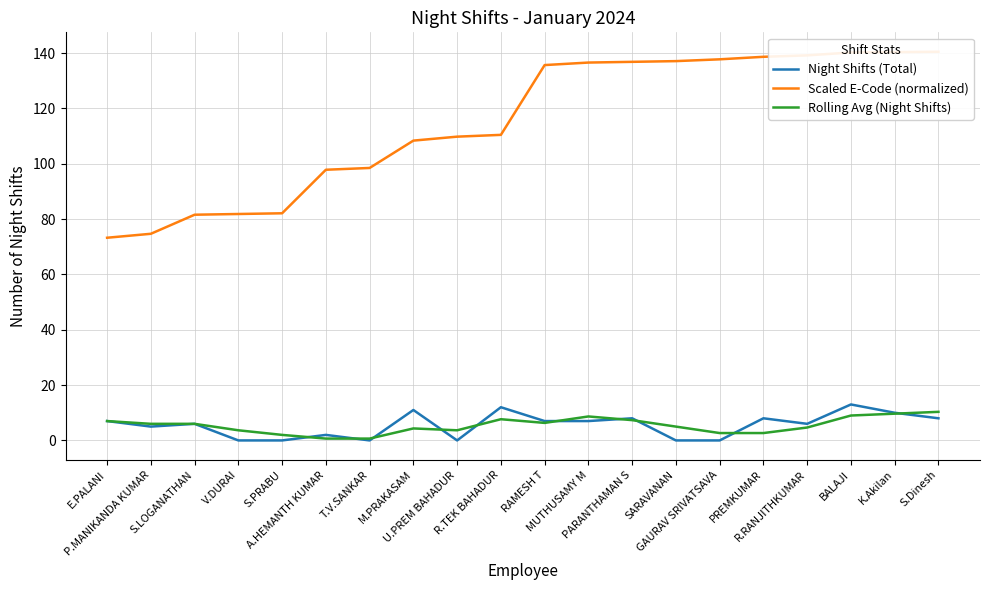

What is the total value across all series at S.LOGANATHAN?

93.6